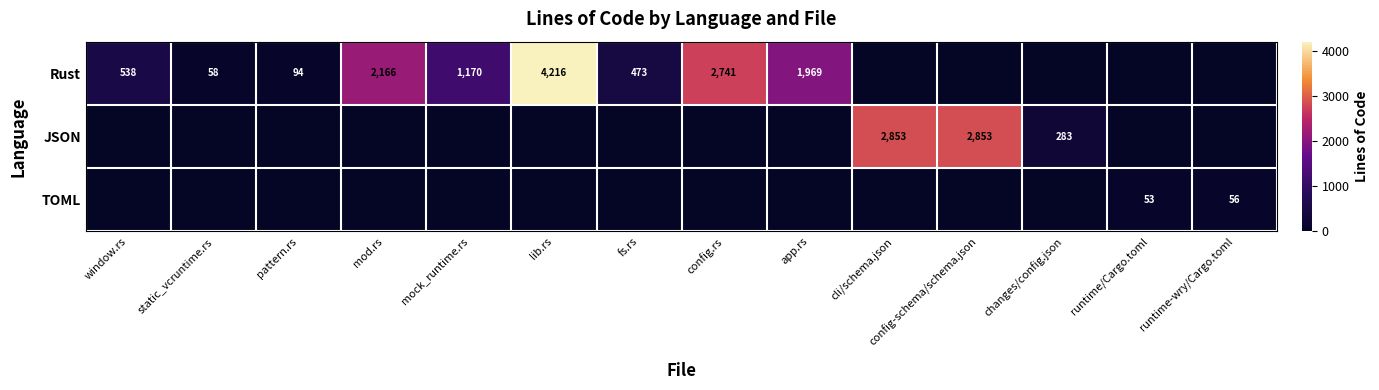

True or false: Rust has a value of 90 at static_vcruntime.rs.

False